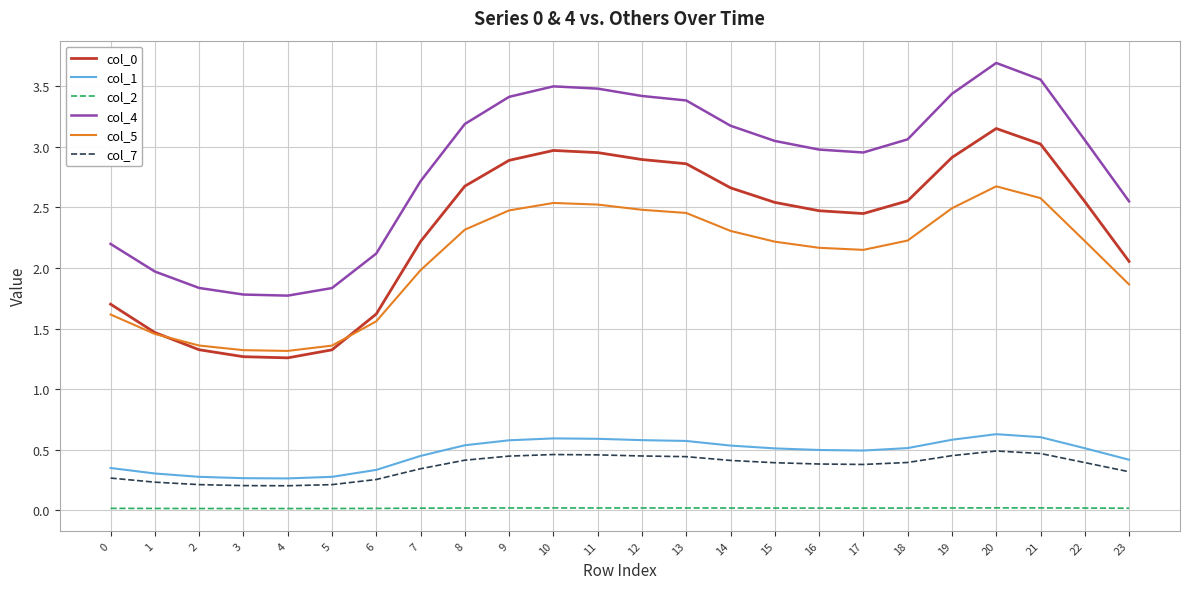

True or false: col_0 has a value of 2.2 at 5.

False